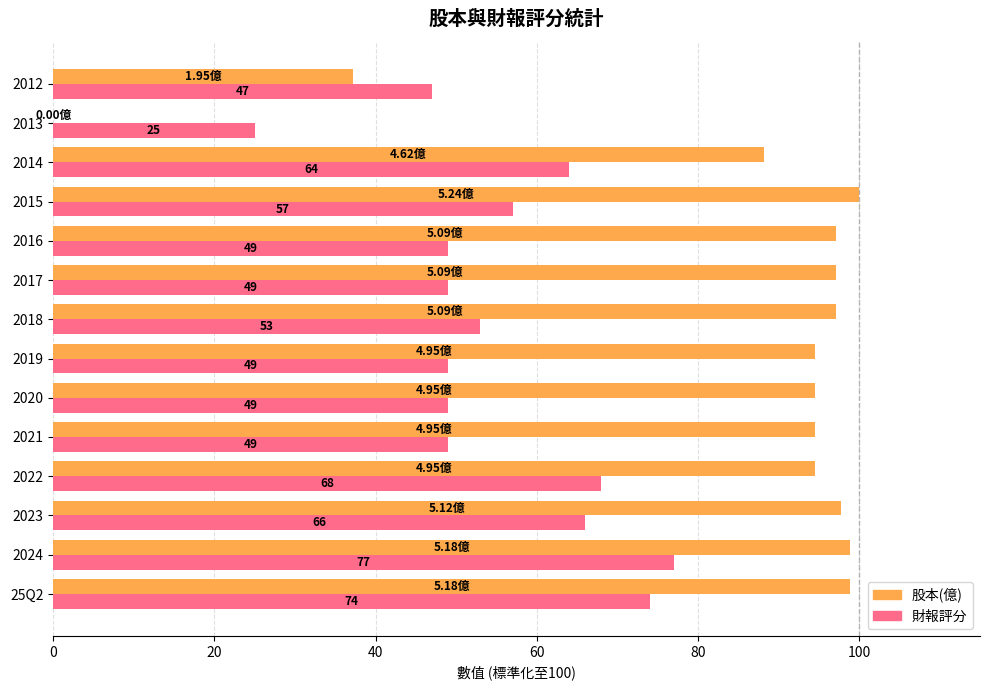

Which series changed the most between 2021 and 2016?

股本(億)